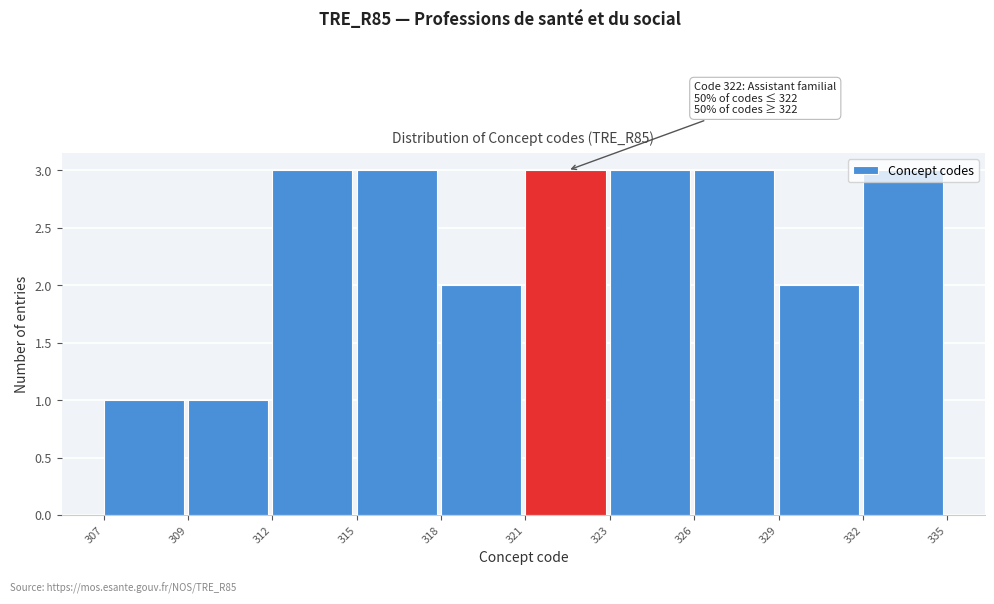

What is the maximum value shown in the chart?

3